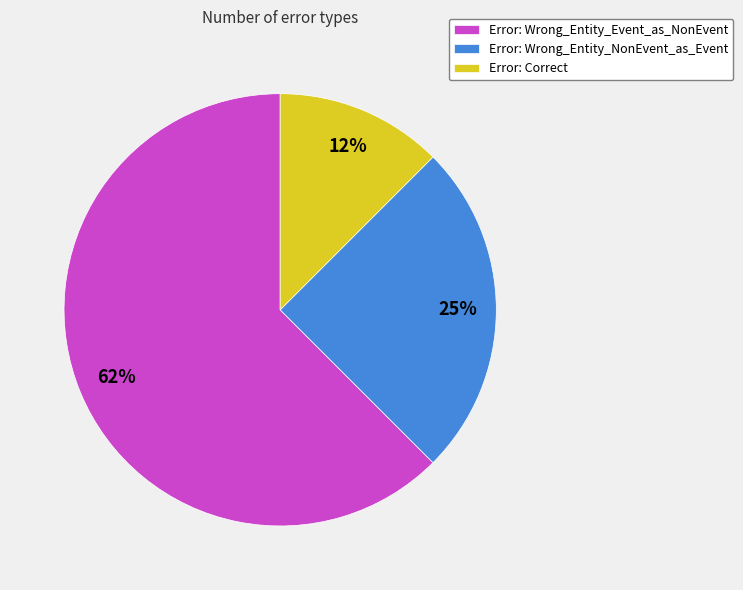

Is Error: Wrong_Entity_Event_as_NonEvent the majority of the pie?

Yes